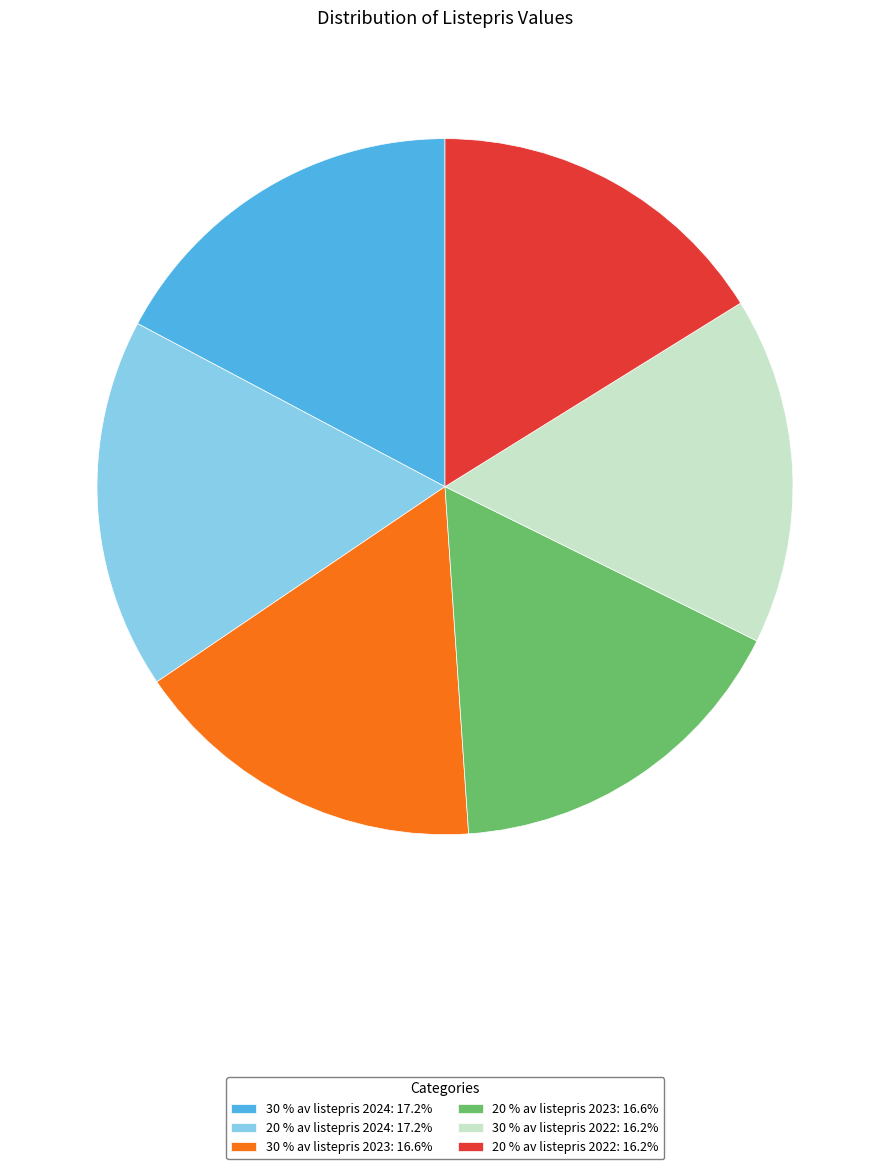

Combined, do 20 % av listepris 2023: 16.6% and 30 % av listepris 2023: 16.6% account for over 50%?

No